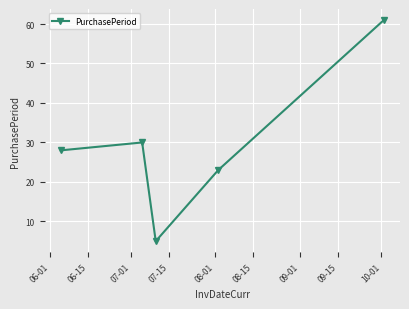

What is the average value?

29